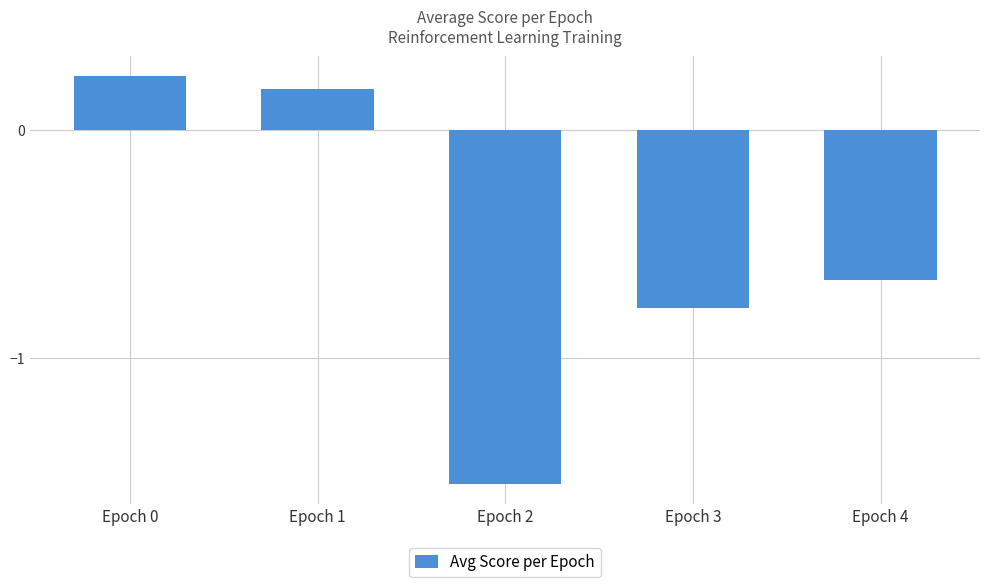

What is the value of the 4th bar from the left?

-0.8